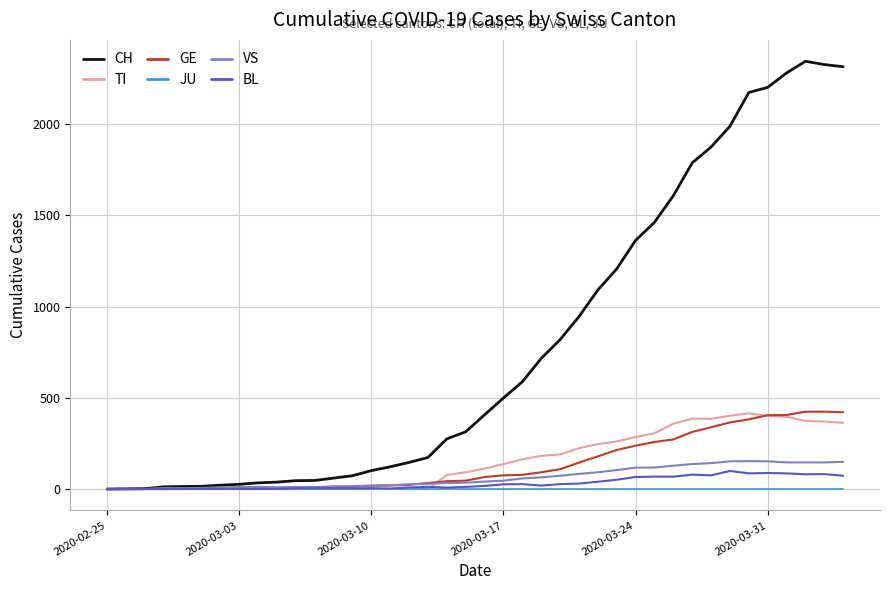

Which series has the largest total across all categories?

CH